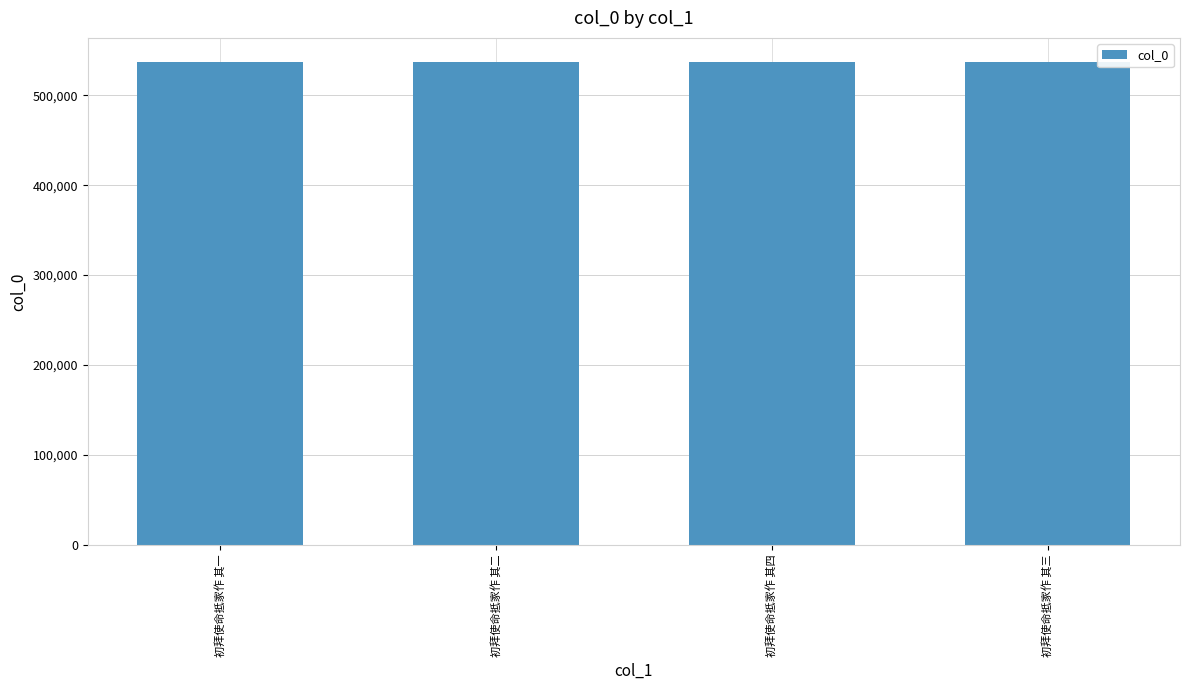

How many values are between 536810 and 536812?

3